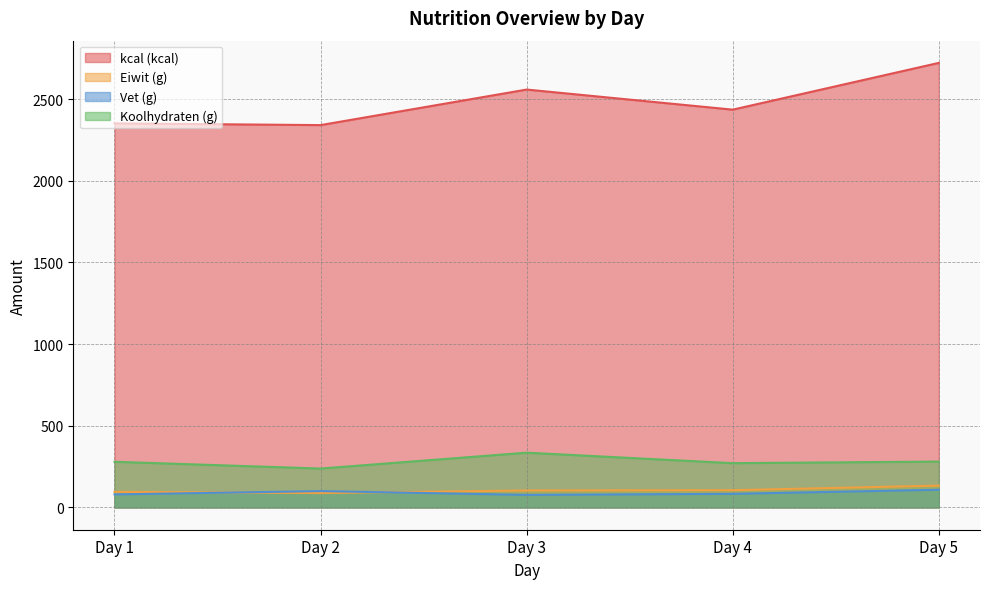

Which series changed the most between Day 3 and Day 5?

kcal (kcal)